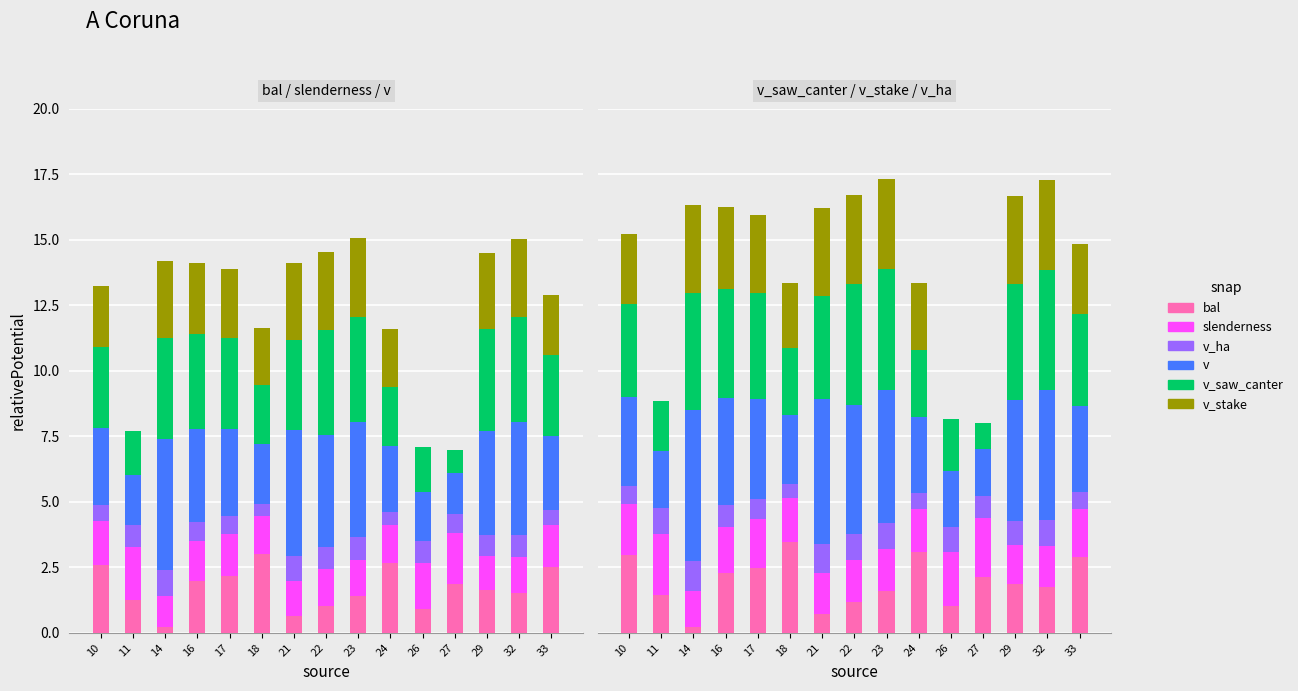

What is the spread (max minus min) of values at 18?

2.9